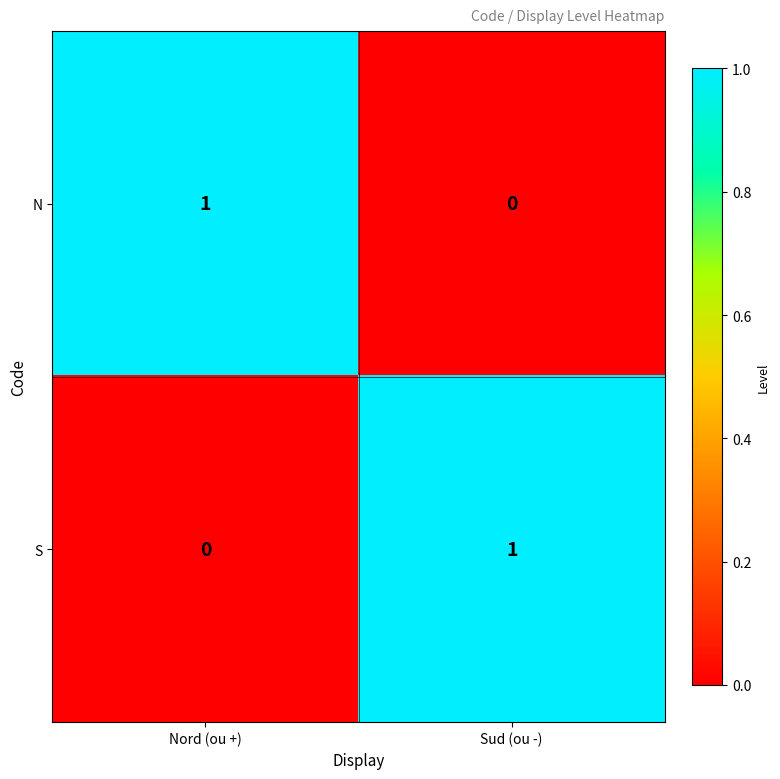

List the labels in order of N value, smallest first.

Sud (ou -), Nord (ou +)